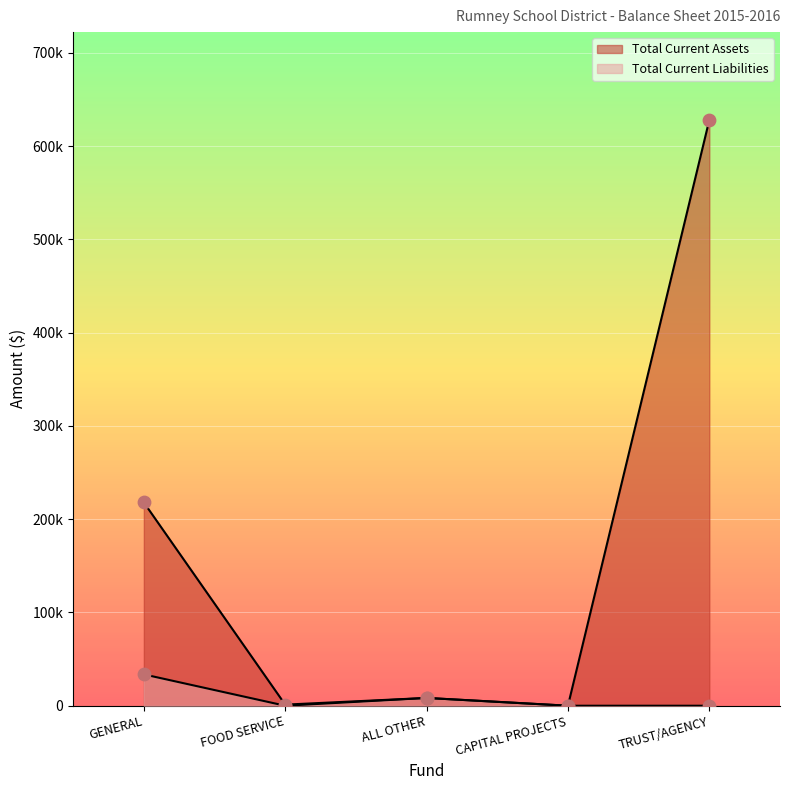

Which series has the largest total across all categories?

Total Current Assets